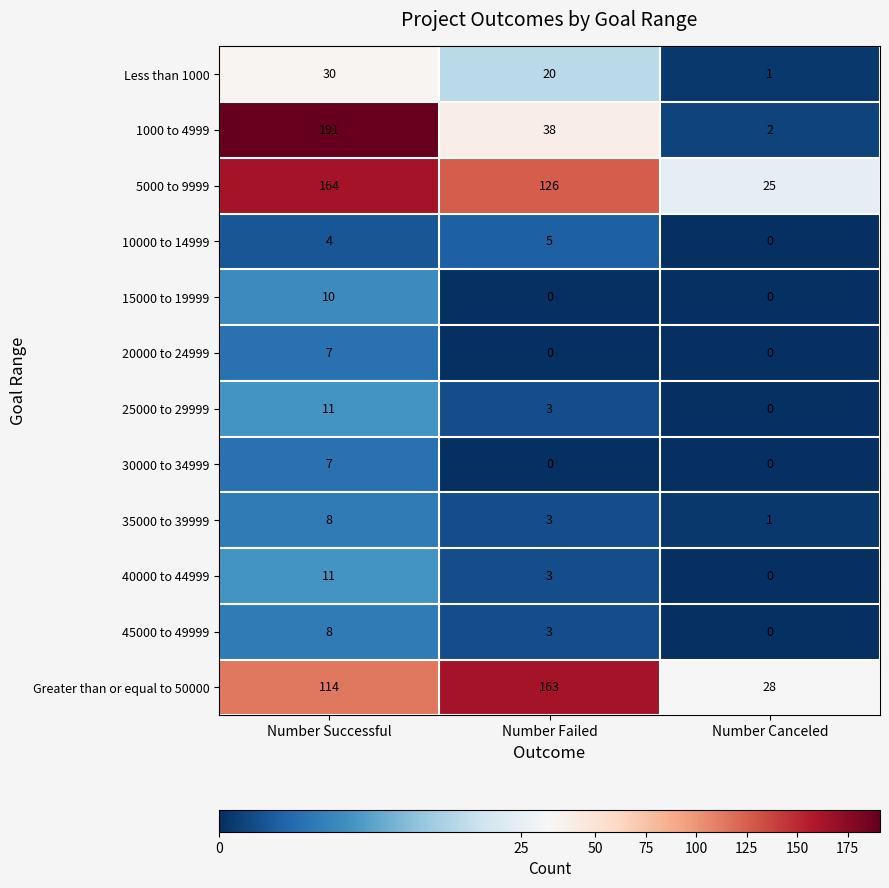

What is the total value across all series at Number Successful?

565